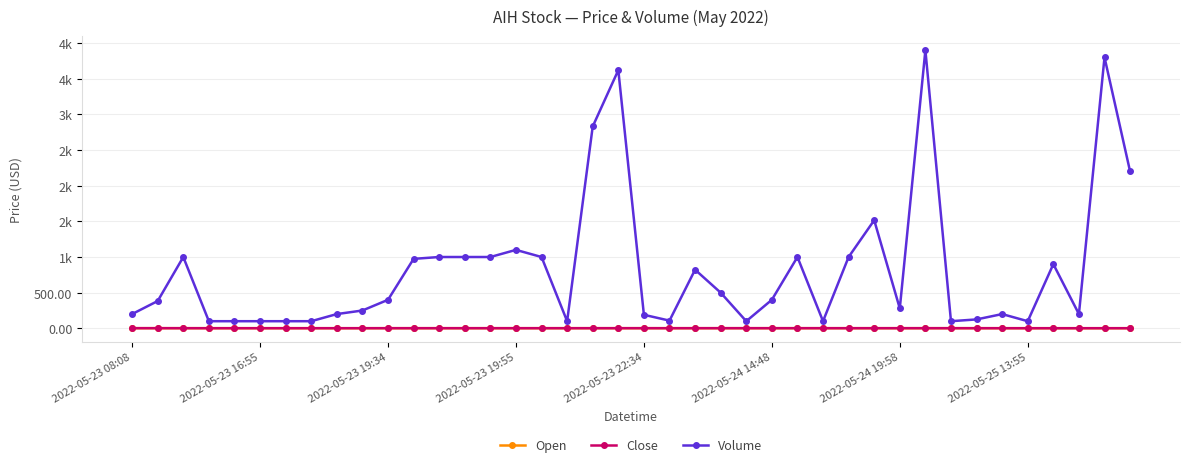

Is this an area chart (filled region under the line)?

No